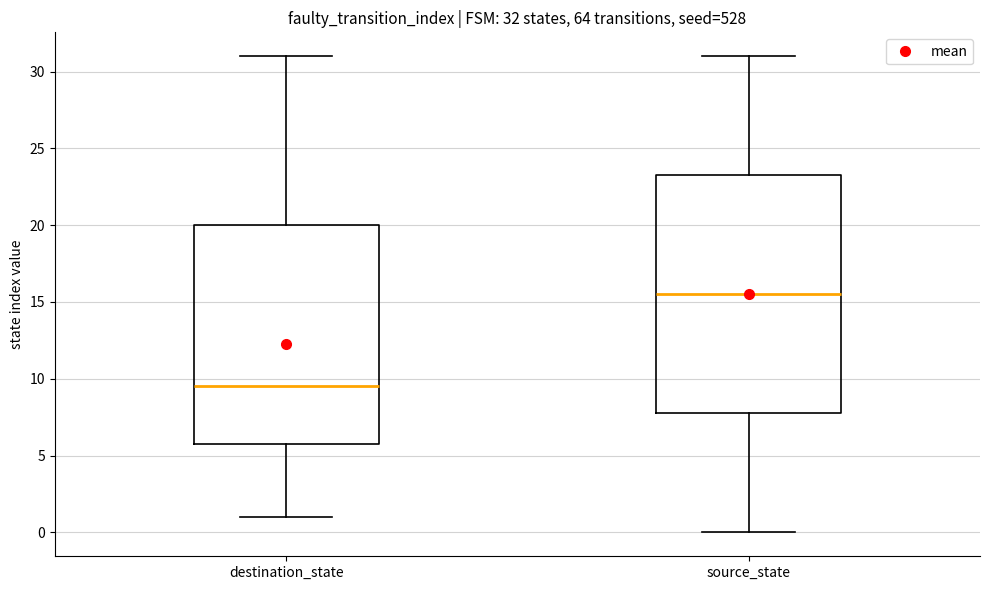

Which box is the tallest, from its lower edge to its upper edge?

source_state